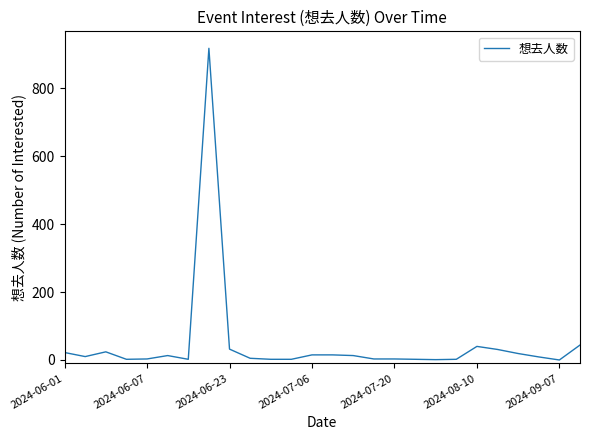

What is the difference between the maximum and minimum values?

918